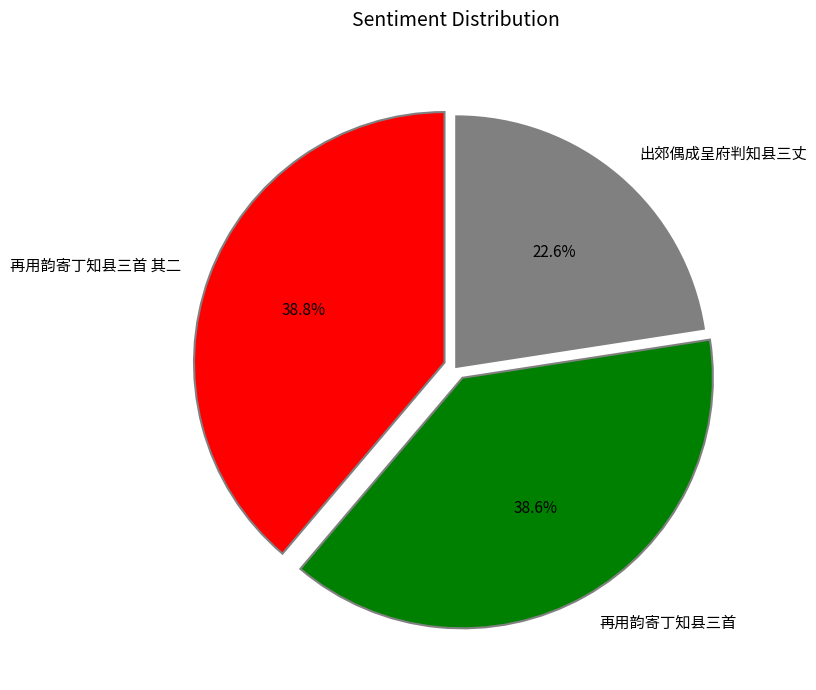

Is the sum of 再用韵寄丁知县三首 and 再用韵寄丁知县三首 其二 greater than half?

Yes